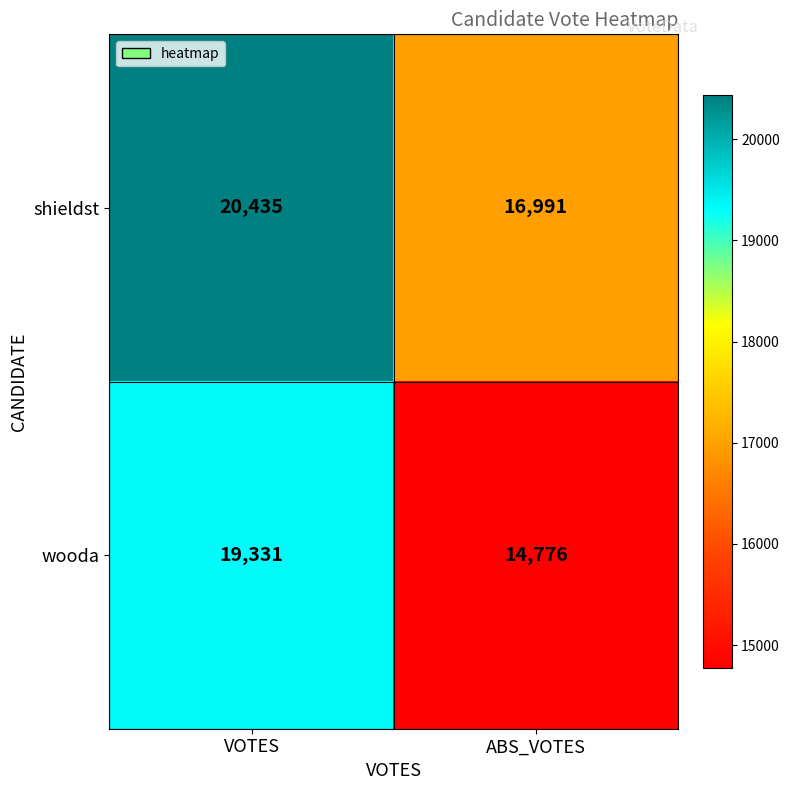

What value does the shieldst series have at VOTES?

20435